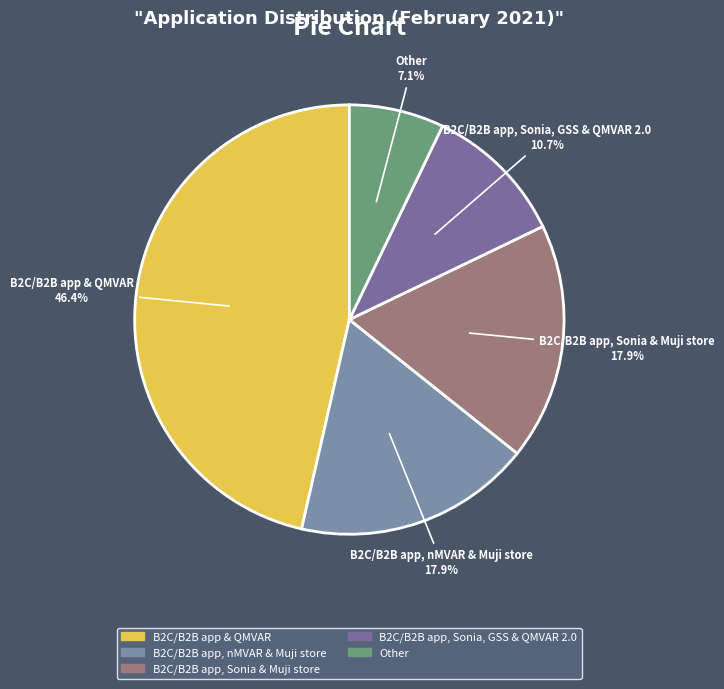

To the nearest percent, what is the average slice percentage?

20%